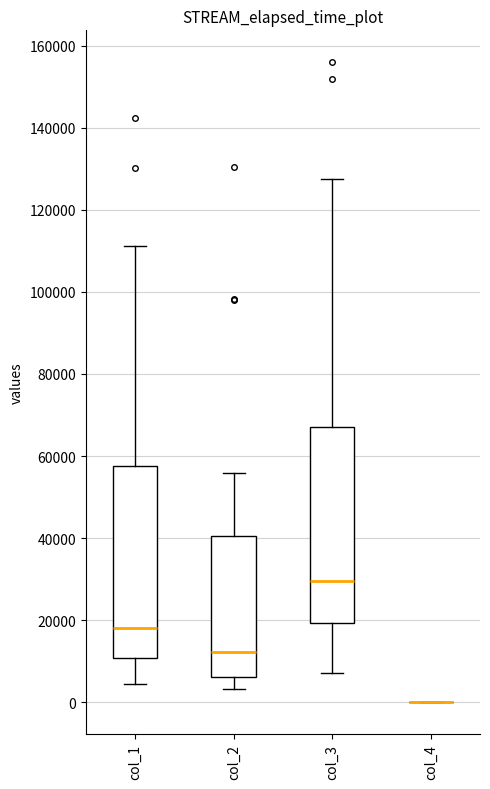

Reading left to right, transcribe this box plot: for each box, give where its median line is, the range the box spans, and where its two whiskers end, as read against the y-axis. The values are not printed on the chart, so give them approximately, as read against the axis.

col_1: median 18000, box 10000 to 58000, whiskers 4000 to 112000
col_2: median 12000, box 6000 to 40000, whiskers 4000 to 56000
col_3: median 30000, box 20000 to 68000, whiskers 8000 to 128000
col_4: box collapsed to a line at 0, whiskers 0 to 0